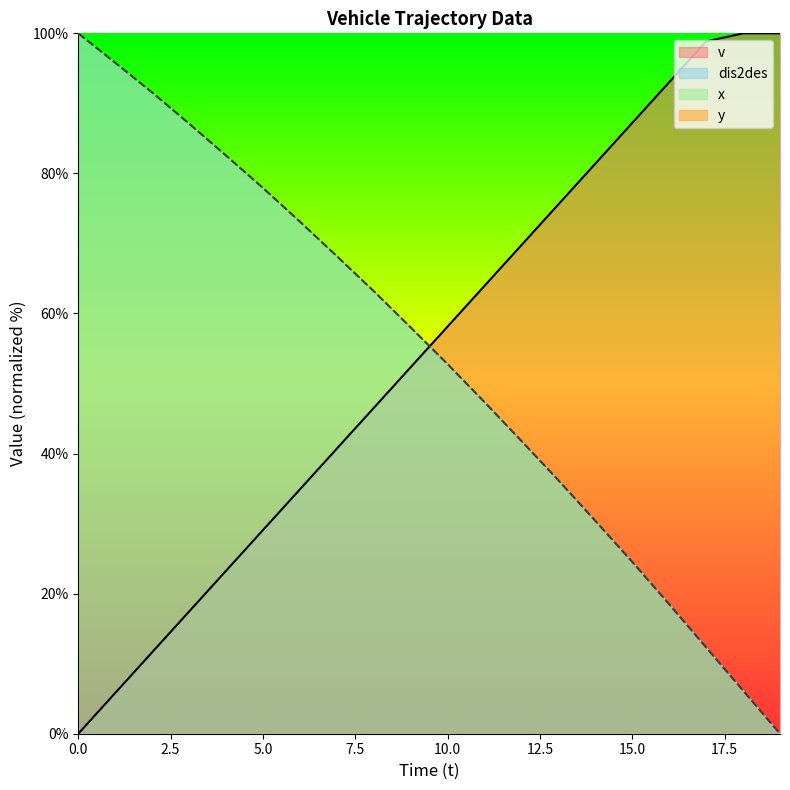

True or false: v and dis2des cross at least once.

True